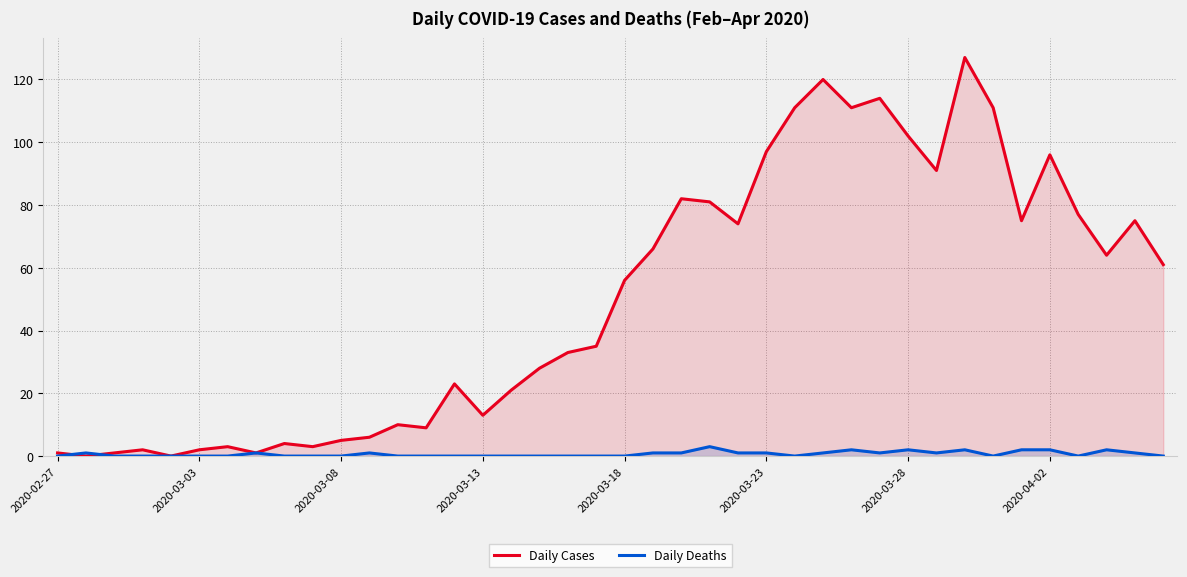

What is the difference between the second highest and minimum values in the Daily Cases series?

120